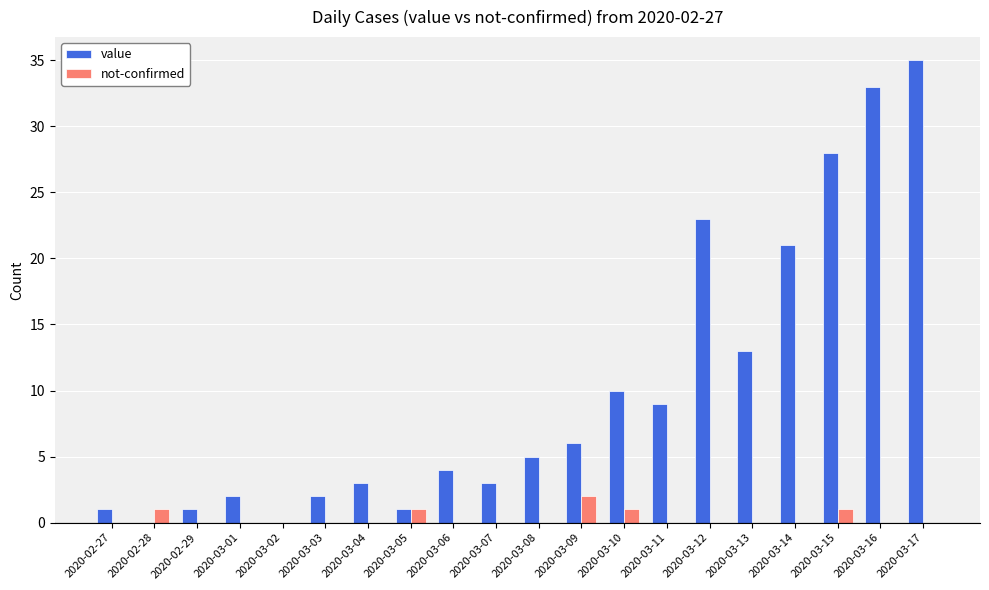

What is the maximum value shown in the chart?

35